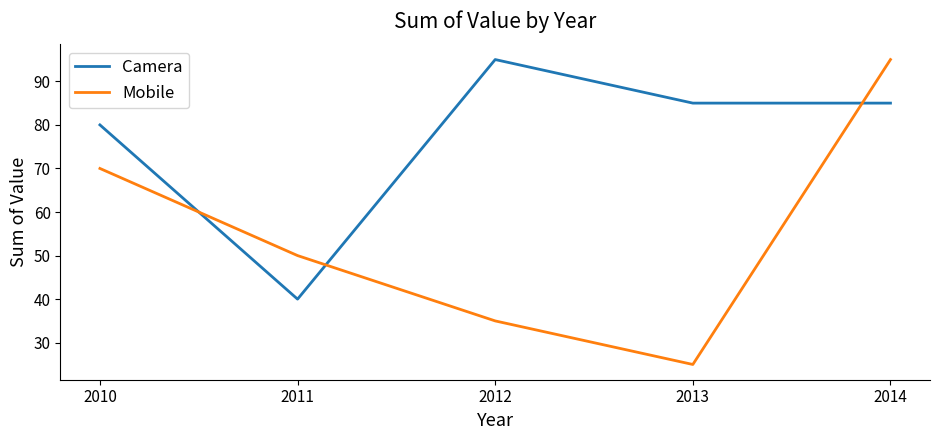

Where do Camera and Mobile first cross each other?

2010 and 2011